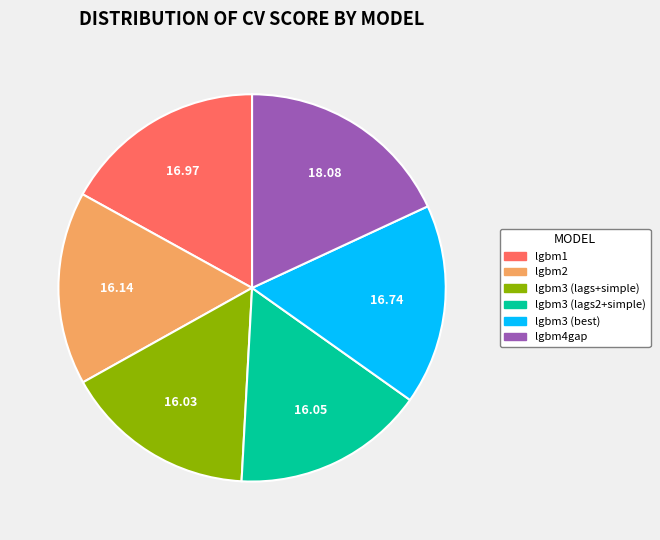

How many segments does this pie chart have?

6